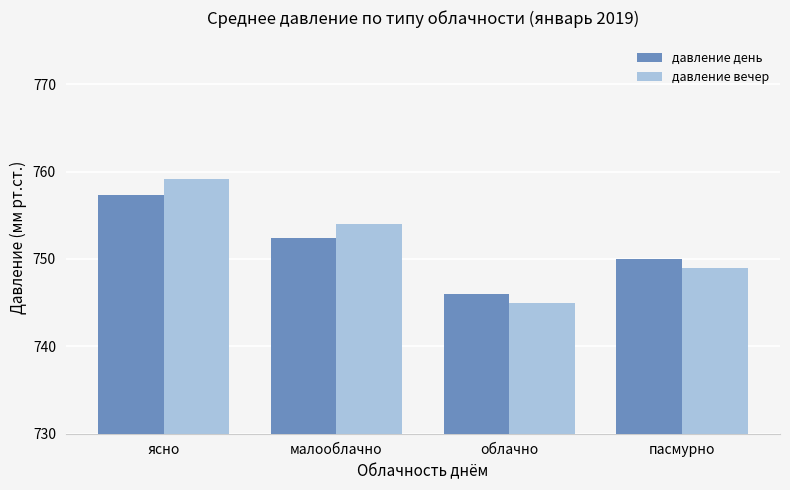

At how many categories does at least one series exceed 756?

1